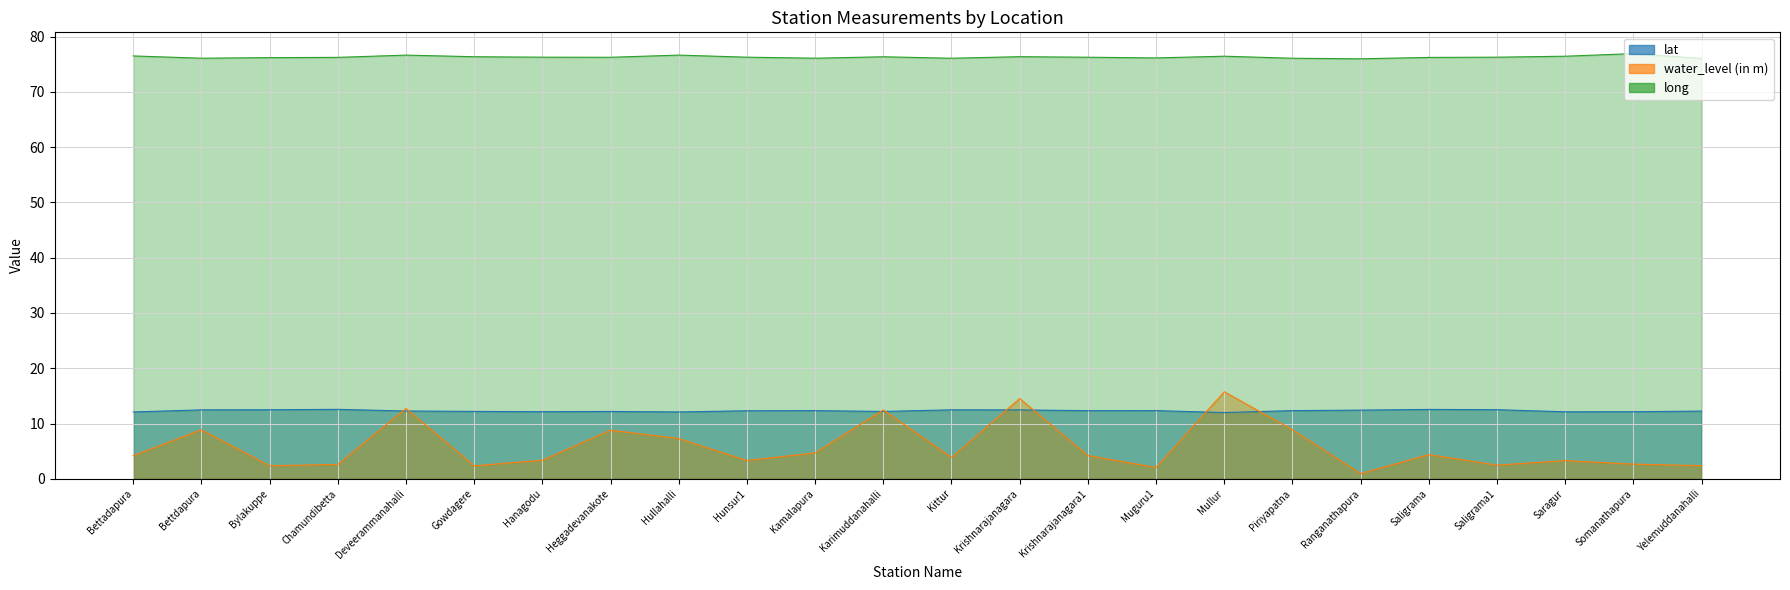

How many interior local valleys does the water_level (in m) series have?

7